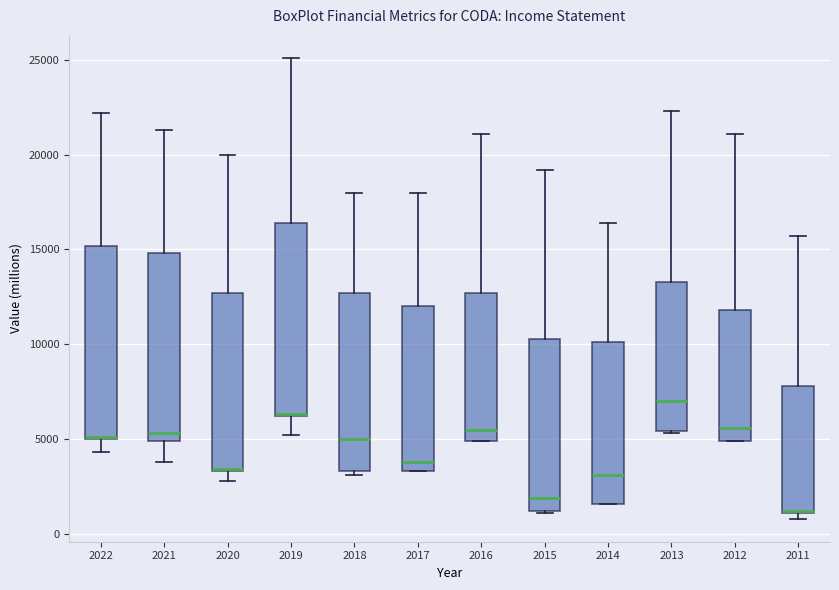

Reading left to right, transcribe this box plot: for each box, give where its median line is, the range the box spans, and where its two whiskers end, as read against the y-axis. The values are not printed on the chart, so give them approximately, as read against the axis.

2022: median 5000 (drawn on the box's lower edge), box 5000 to 15000, whiskers 4500 to 22000
2021: median 5500, box 5000 to 15000, whiskers 4000 to 21500
2020: median 3500 (drawn on the box's lower edge), box 3500 to 12500, whiskers 3000 to 20000
2019: median 6500 (drawn on the box's lower edge), box 6000 to 16500, whiskers 5000 to 25000
2018: median 5000, box 3500 to 12500, whiskers 3000 to 18000
2017: median 4000, box 3500 to 12000, whiskers 3500 to 18000
2016: median 5500, box 5000 to 12500, whiskers 5000 to 21000
2015: median 2000, box 1000 to 10500, whiskers 1000 to 19000
2014: median 3000, box 1500 to 10000, whiskers 1500 to 16500
2013: median 7000, box 5500 to 13500, whiskers 5500 to 22500
2012: median 5500, box 5000 to 12000, whiskers 5000 to 21000
2011: median 1000 (drawn on the box's lower edge), box 1000 to 8000, whiskers 1000 (just below the box's lower edge) to 15500